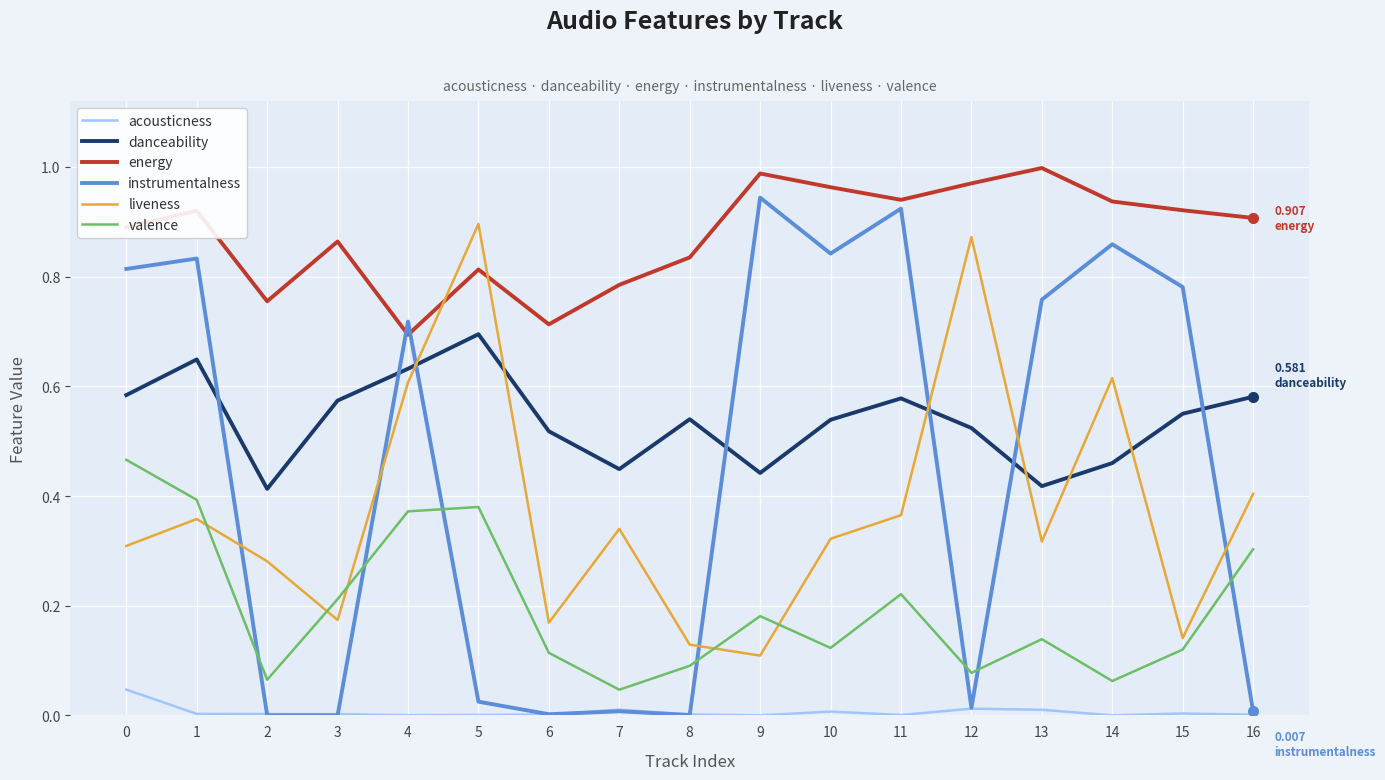

What is the total value across all series at 16?

2.2